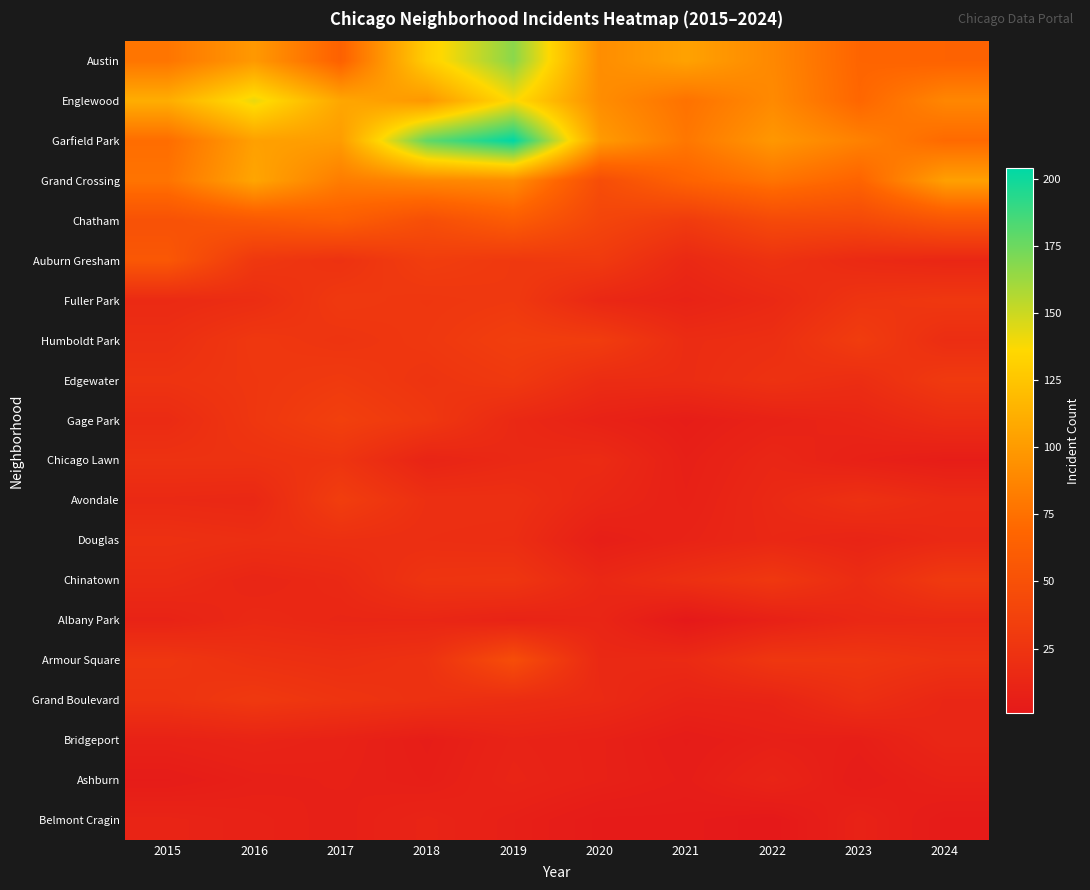

Reading left to right, transcribe all the data shown in this chart.

Austin: 2015=78	2016=99	2017=65	2018=130	2019=167	2020=92	2021=104	2022=89	2023=68	2024=66
Englewood: 2015=111	2016=142	2017=107	2018=98	2019=138	2020=92	2021=76	2022=90	2023=69	2024=88
Garfield Park: 2015=73	2016=103	2017=101	2018=178	2019=204	2020=100	2021=79	2022=98	2023=85	2024=71
Grand Crossing: 2015=77	2016=106	2017=82	2018=88	2019=91	2020=47	2021=66	2022=77	2023=67	2024=103
Chatham: 2015=51	2016=57	2017=62	2018=48	2019=60	2020=40	2021=31	2022=44	2023=43	2024=54
Auburn Gresham: 2015=56	2016=28	2017=23	2018=33	2019=29	2020=30	2021=15	2022=23	2023=16	2024=13
Fuller Park: 2015=16	2016=19	2017=29	2018=27	2019=29	2020=14	2021=10	2022=15	2023=25	2024=28
Humboldt Park: 2015=20	2016=28	2017=25	2018=28	2019=34	2020=32	2021=18	2022=20	2023=32	2024=19
Edgewater: 2015=24	2016=27	2017=30	2018=25	2019=29	2020=18	2021=18	2022=23	2023=19	2024=30
Gage Park: 2015=17	2016=27	2017=35	2018=28	2019=15	2020=9	2021=5	2022=9	2023=12	2024=18
Chicago Lawn: 2015=23	2016=23	2017=25	2018=11	2019=15	2020=17	2021=7	2022=13	2023=8	2024=5
Avondale: 2015=15	2016=14	2017=33	2018=21	2019=21	2020=13	2021=8	2022=15	2023=22	2024=17
Douglas: 2015=22	2016=20	2017=21	2018=20	2019=19	2020=6	2021=10	2022=14	2023=11	2024=15
Chinatown: 2015=17	2016=12	2017=15	2018=25	2019=26	2020=14	2021=21	2022=28	2023=18	2024=30
Albany Park: 2015=10	2016=15	2017=13	2018=13	2019=10	2020=12	2021=1	2022=8	2023=14	2024=15
Armour Square: 2015=27	2016=22	2017=20	2018=23	2019=47	2020=15	2021=16	2022=27	2023=27	2024=23
Grand Boulevard: 2015=24	2016=29	2017=25	2018=22	2019=19	2020=16	2021=10	2022=11	2023=20	2024=13
Bridgeport: 2015=9	2016=11	2017=9	2018=5	2019=10	2020=8	2021=4	2022=7	2023=6	2024=13
Ashburn: 2015=4	2016=7	2017=8	2018=6	2019=11	2020=8	2021=5	2022=11	2023=4	2024=8
Belmont Cragin: 2015=11	2016=9	2017=7	2018=11	2019=7	2020=3	2021=3	2022=1	2023=9	2024=3